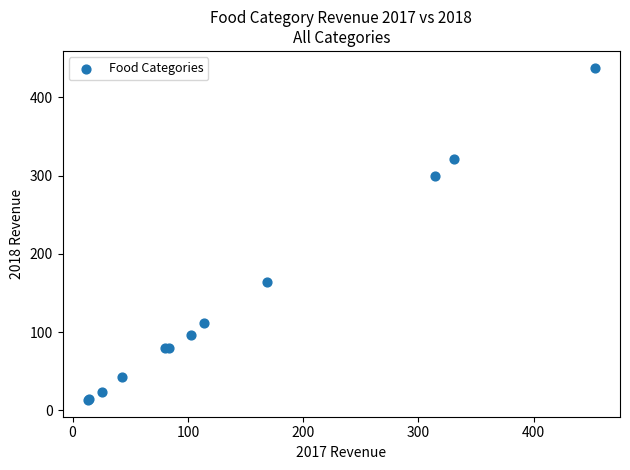

What Y value in the scatter plot is closest to 225?

164.2